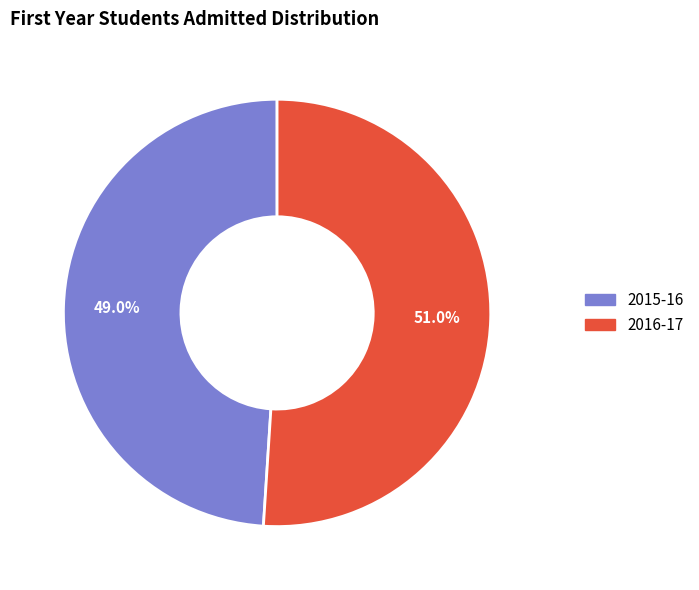

What percentage is the 2015-16 slice, to the nearest percent?

49%